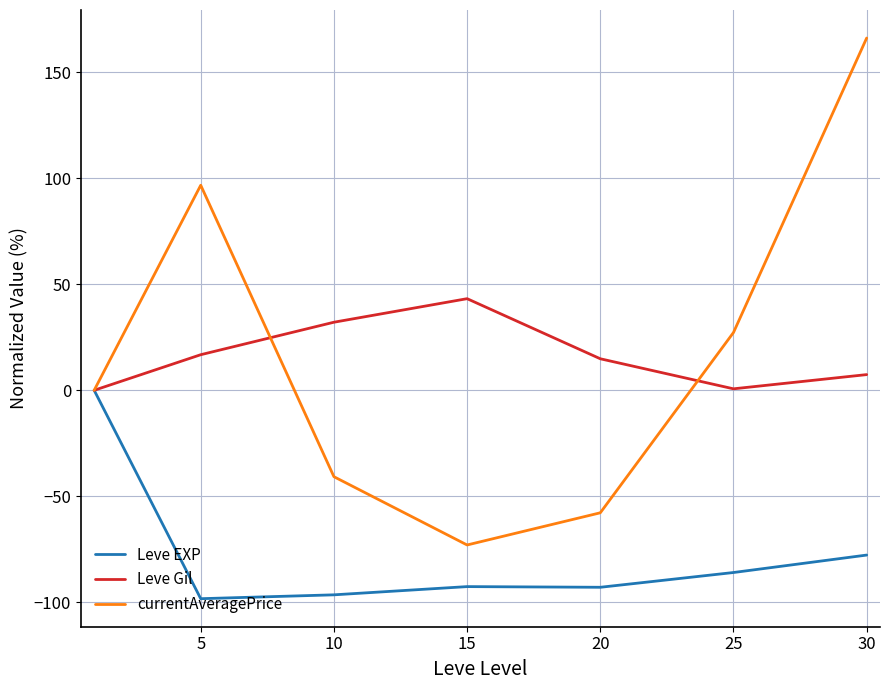

Which series has the largest range (max minus min)?

currentAveragePrice